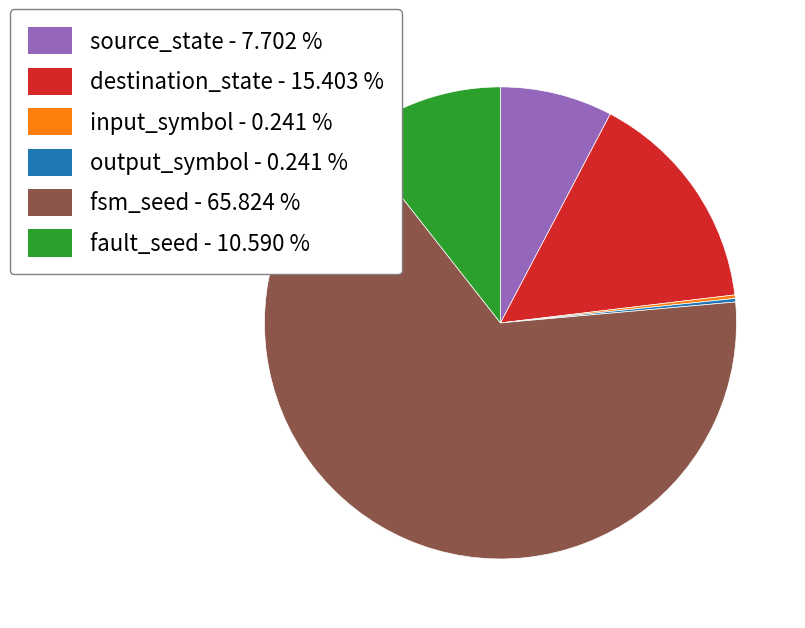

Which category accounts for the majority?

fsm_seed